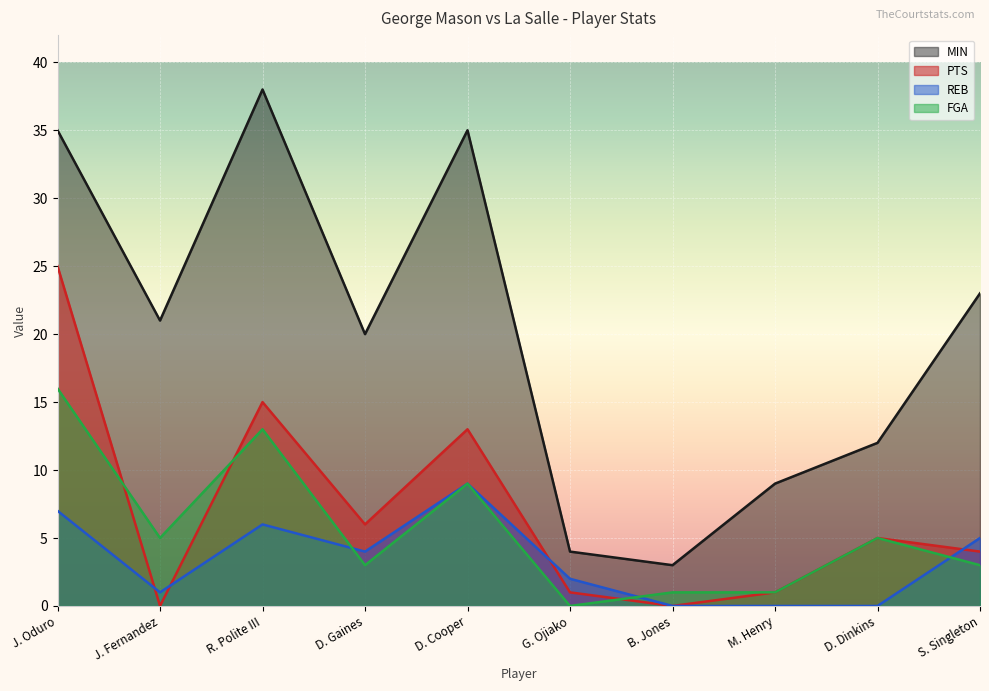

How many values in REB are above zero?

7